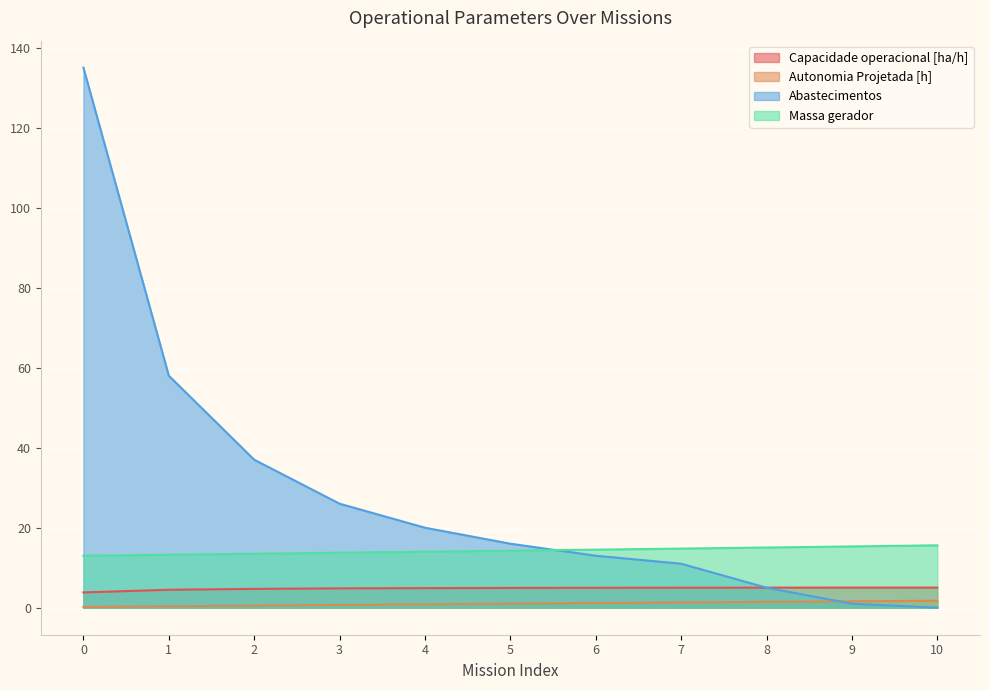

List the series in order of their peak value, highest first.

Abastecimentos, Massa gerador, Capacidade operacional [ha/h], Autonomia Projetada [h]